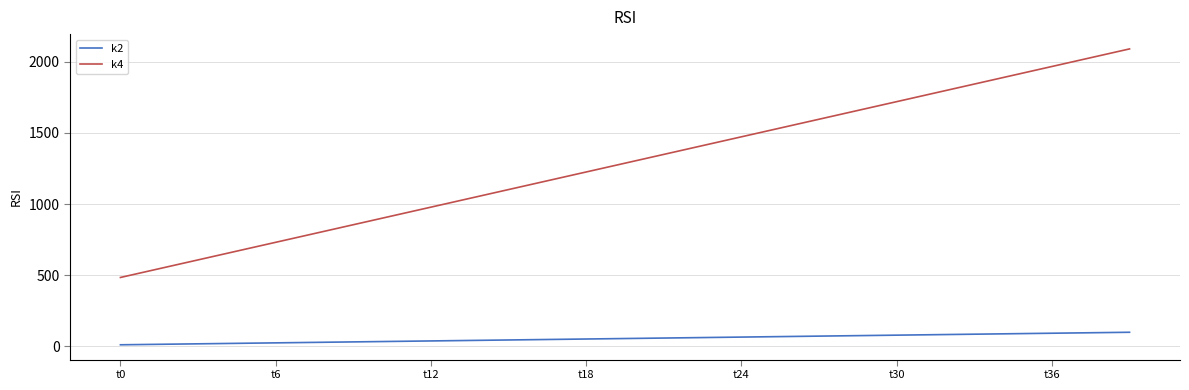

What is the greatest value displayed?

2090.0